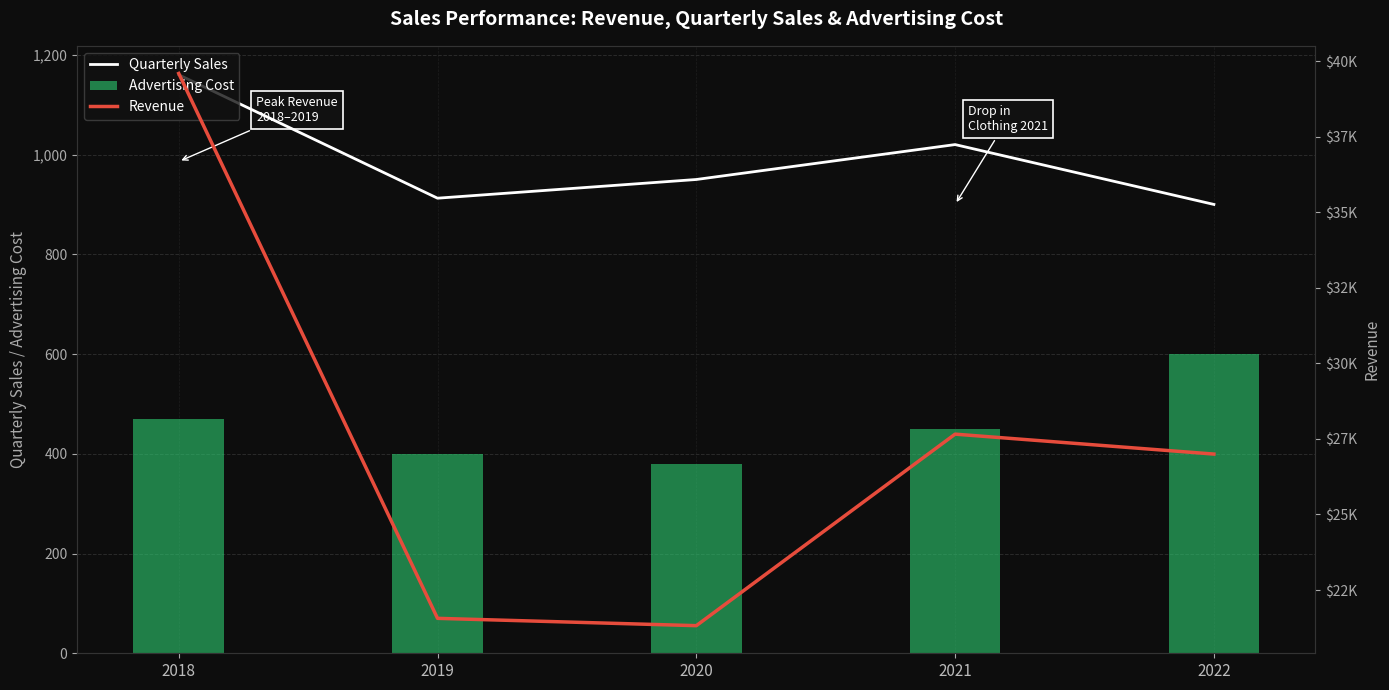

Does the chart contain any negative values?

No